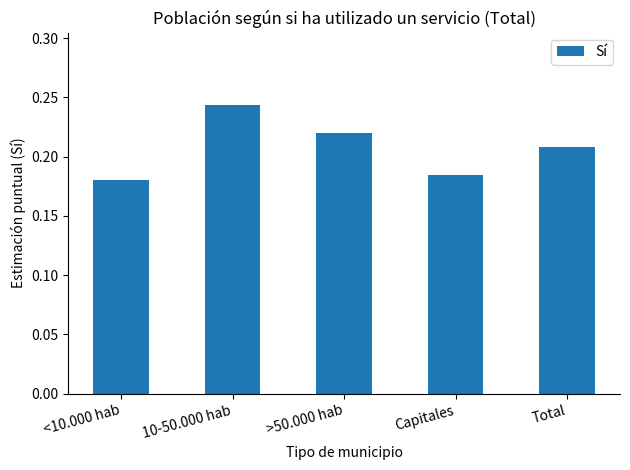

Are the bars horizontal?

No